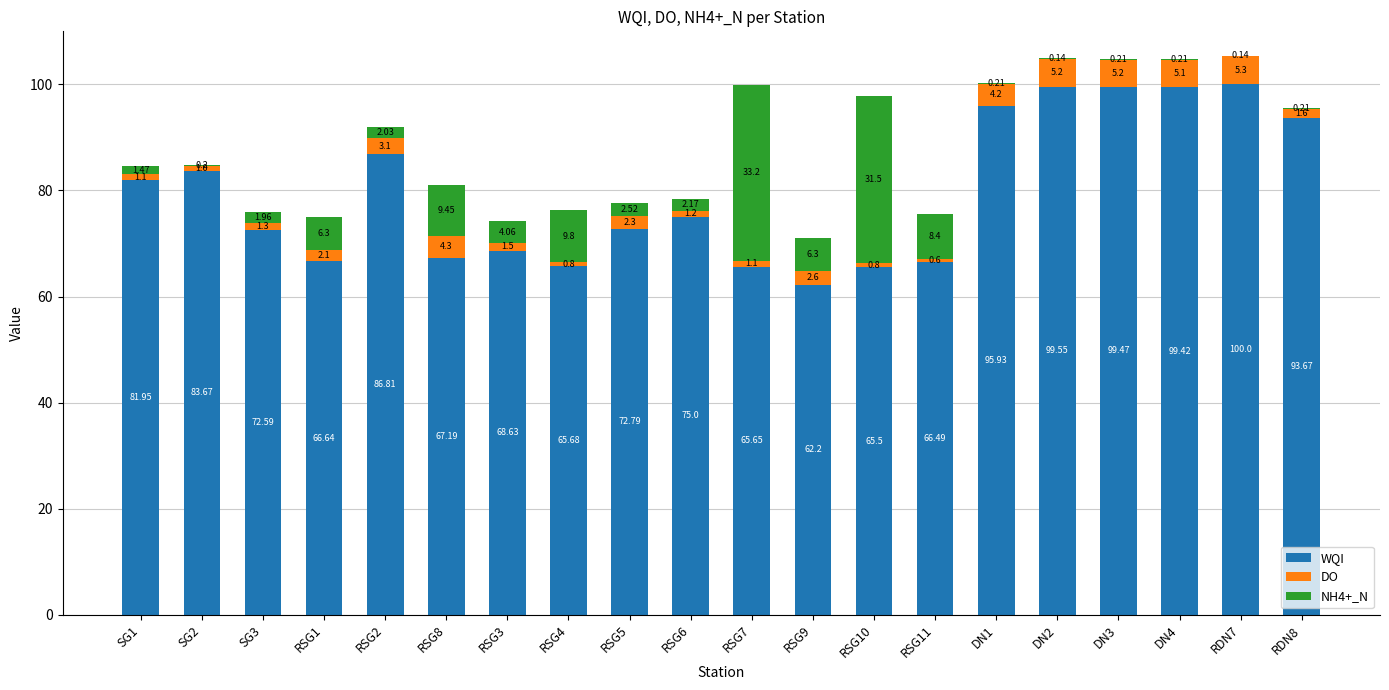

At which category is the sum across all series the highest?

RDN7